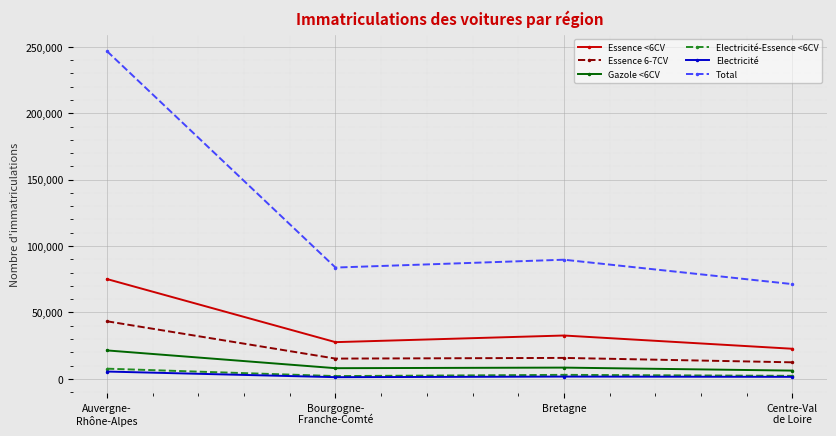

What is the difference between the maximum and second lowest values in the Electricité series?

3993